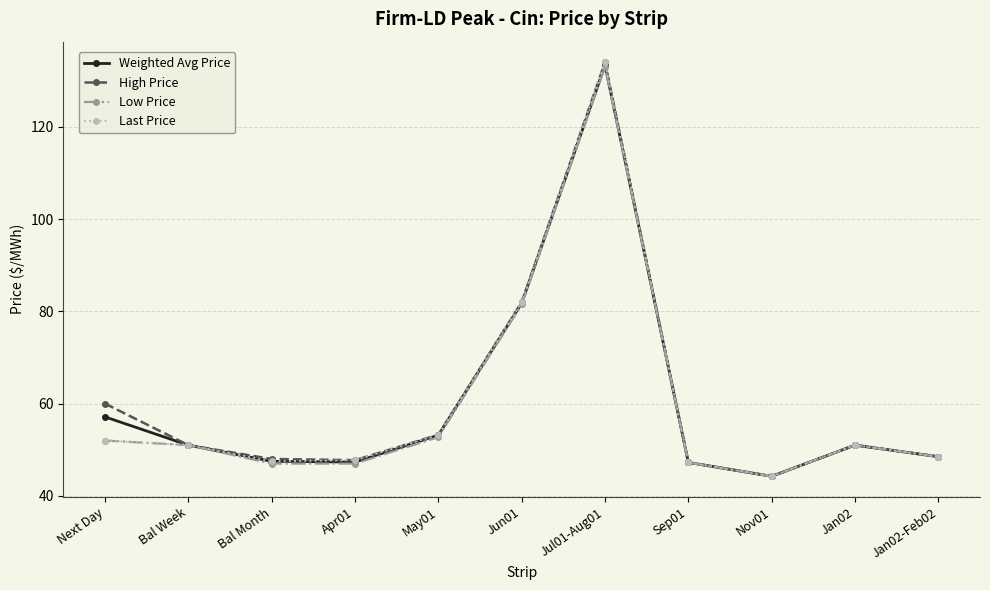

At which label does High Price first exceed 51?

Next Day